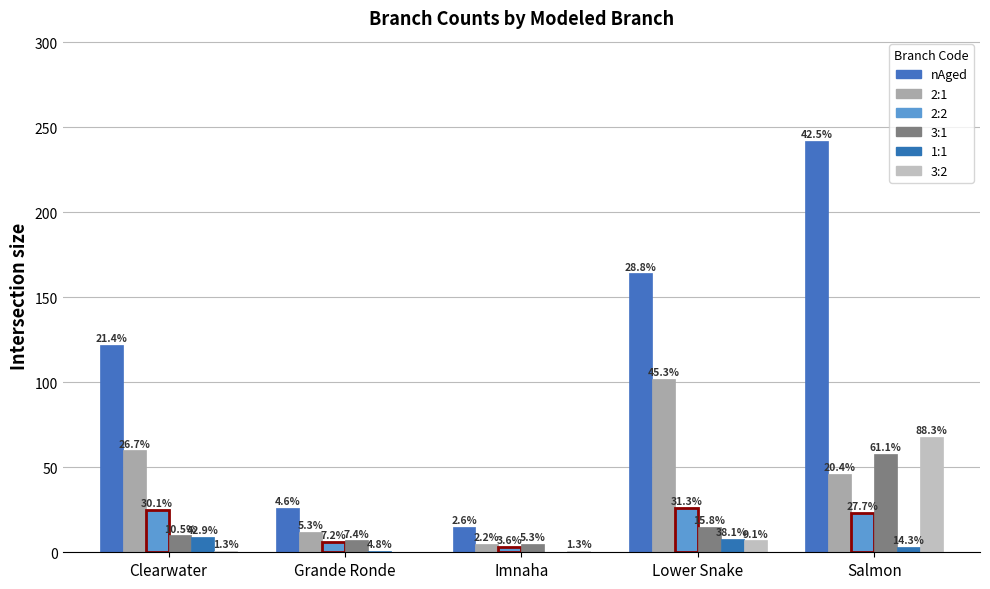

What is the value of the 2:2 bar at the 5th from the left?

23